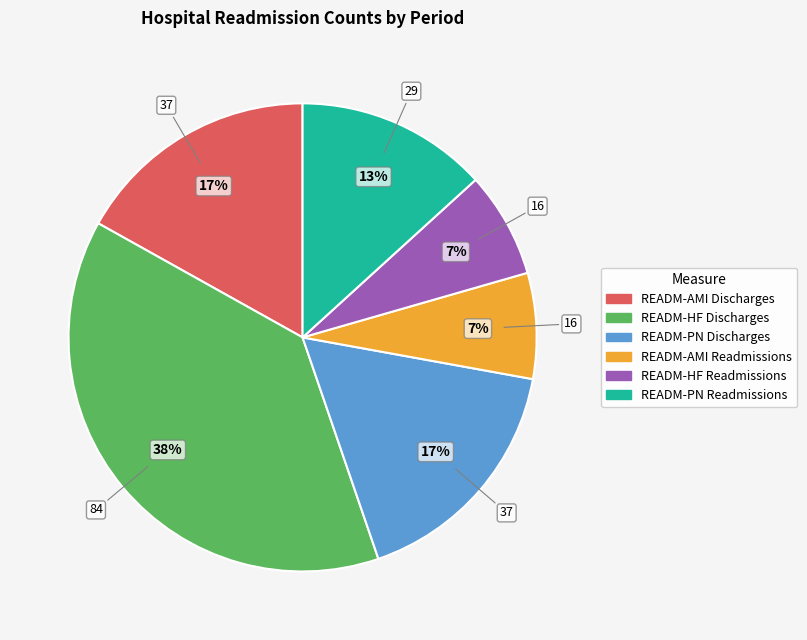

Is there any slice that represents more than half of the pie?

No